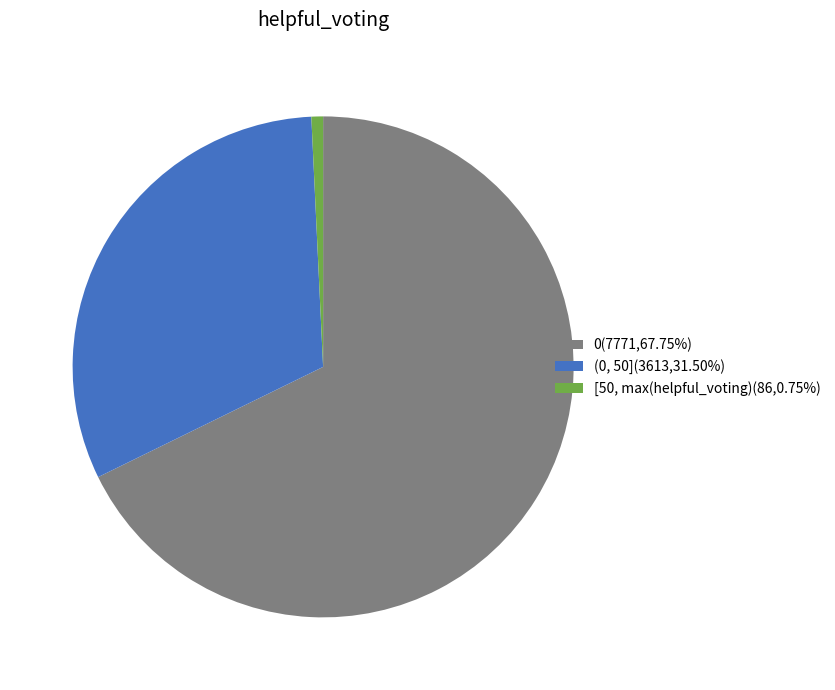

Count the number of slices in the pie.

3